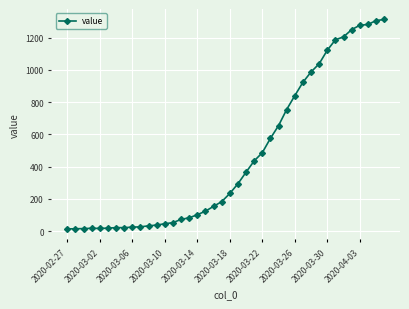

What is the difference between the maximum and second lowest values?

1299